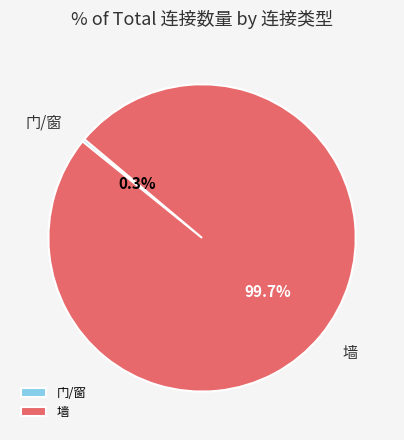

Rank the categories by value from highest to lowest.

墙, 门/窗